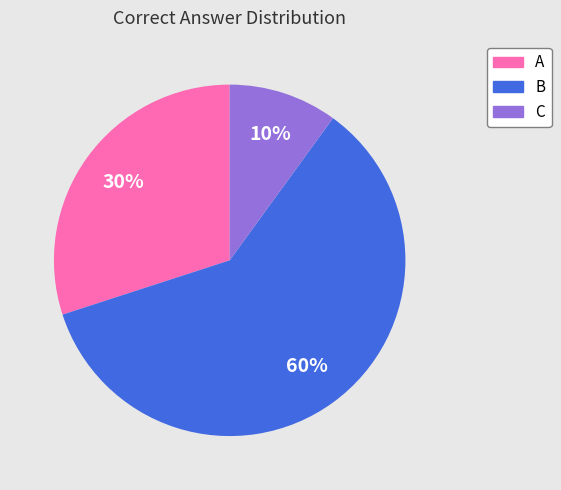

Which slice is the smallest?

C